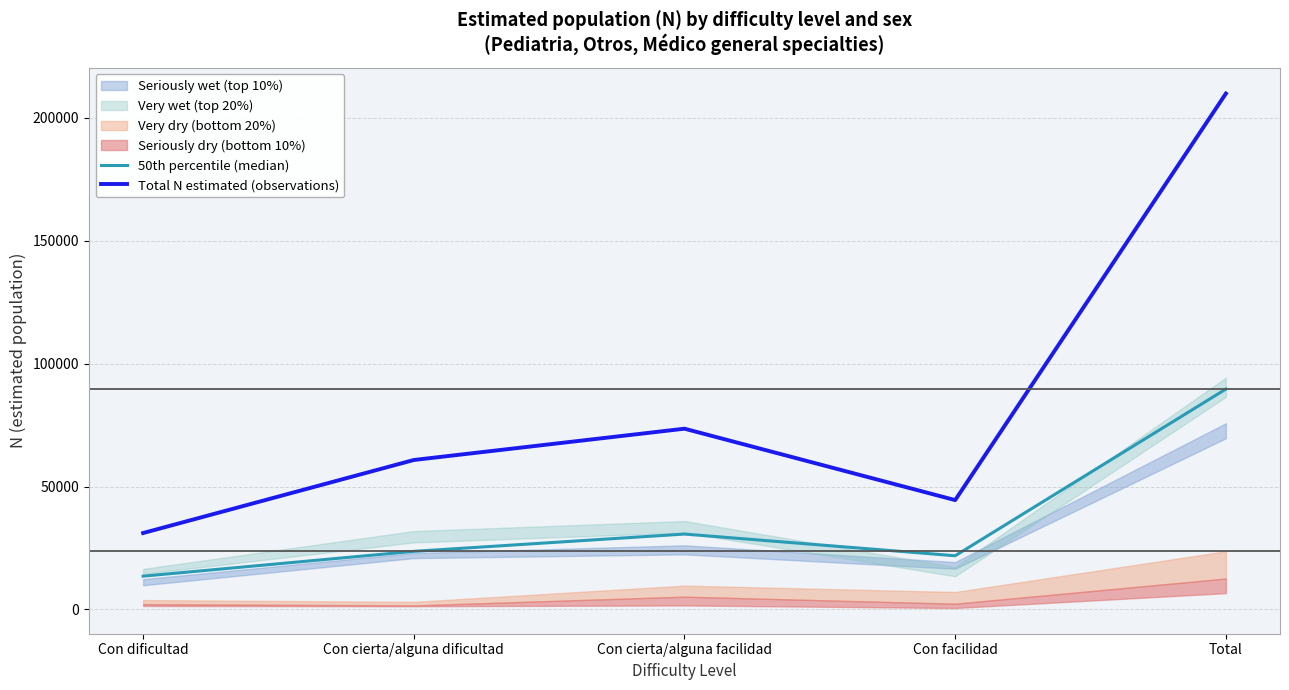

Does the chart display data point markers on the line(s)?

No